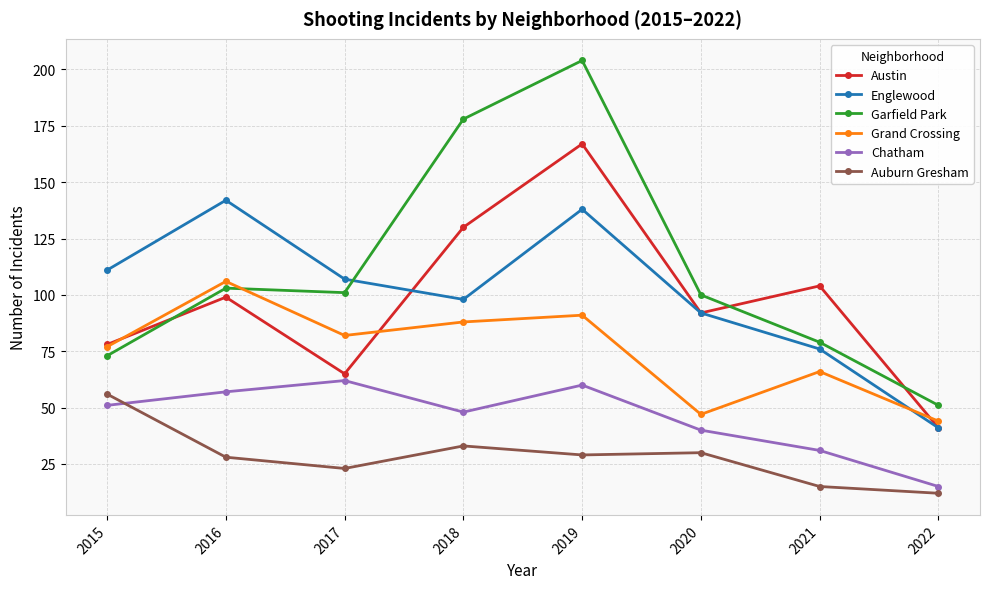

At which label is Garfield Park closest to 127?

2016